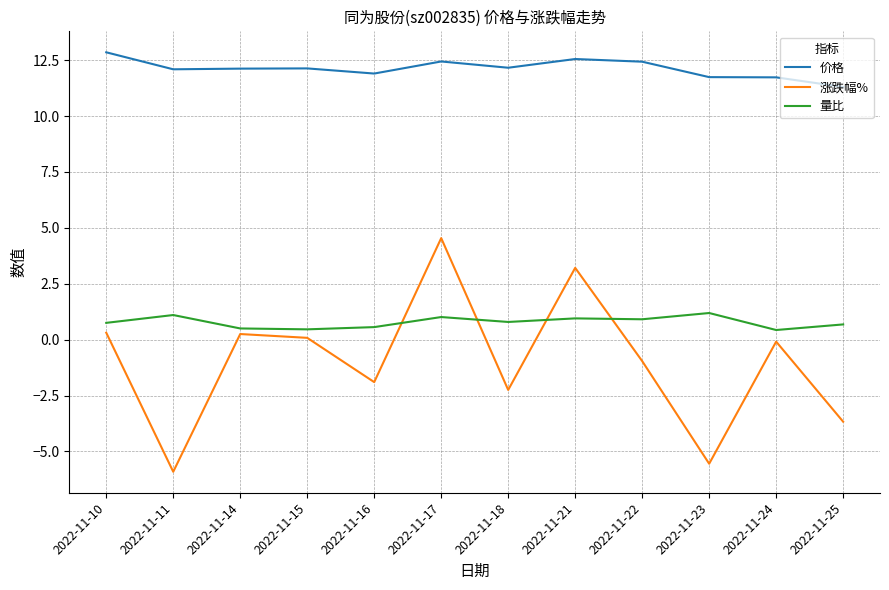

List the series in order of their peak value, lowest first.

量比, 涨跌幅%, 价格